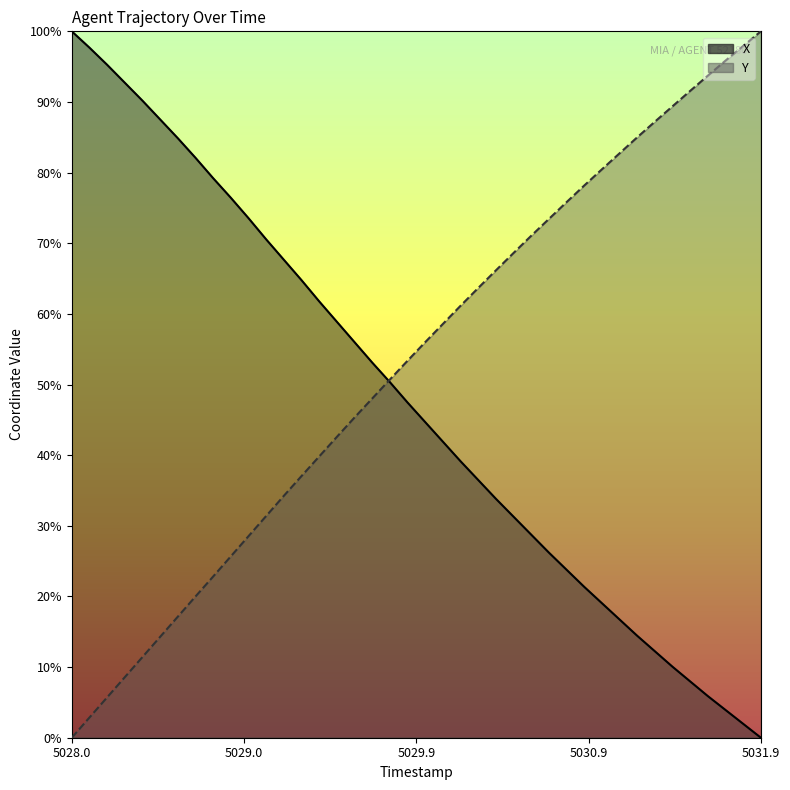

At which category does the chart reach its peak across all series?

5028.0